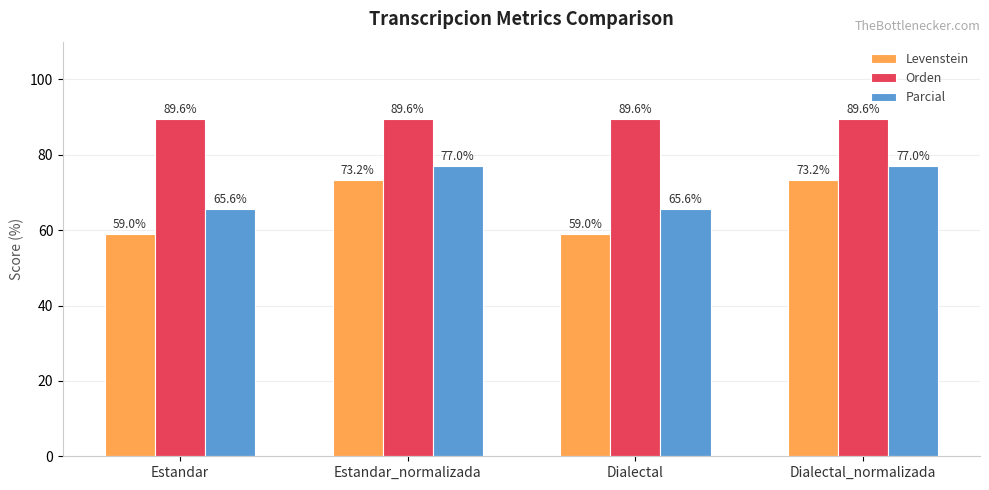

Read the Parcial value at Estandar.

65.6